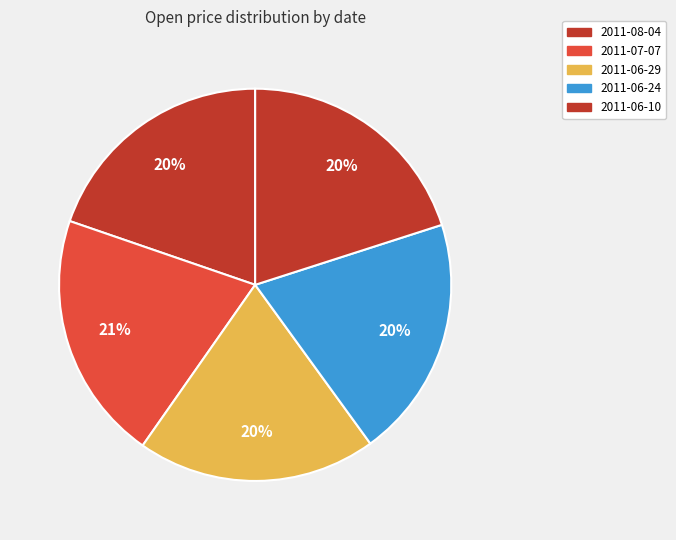

To the nearest percent, what is the difference between the 2011-06-29 and 2011-06-10 slice percentages?

0%